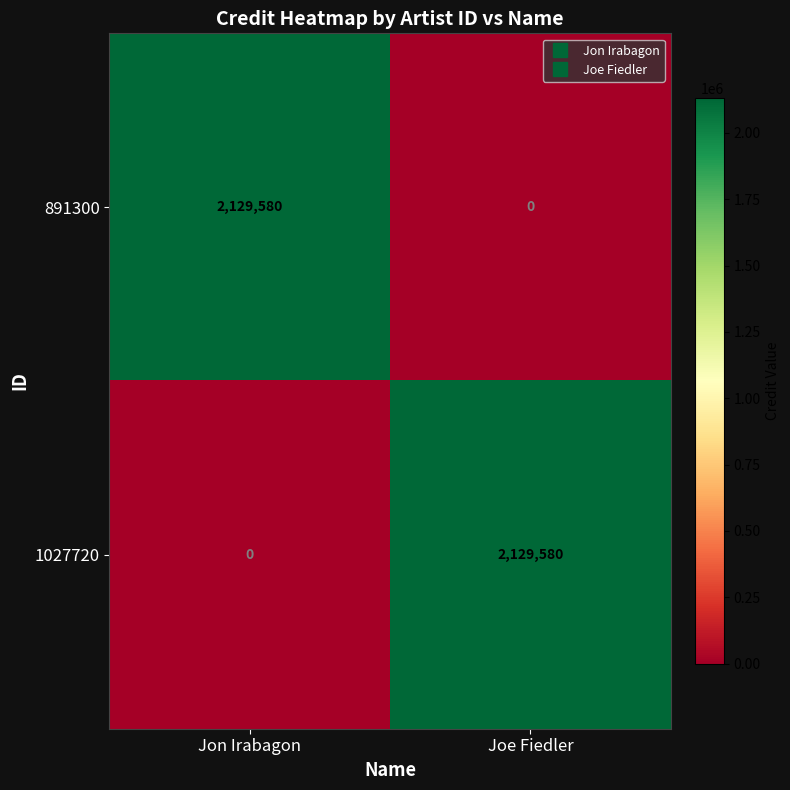

The value of 1027720 at Jon Irabagon is 0. True or false?

True